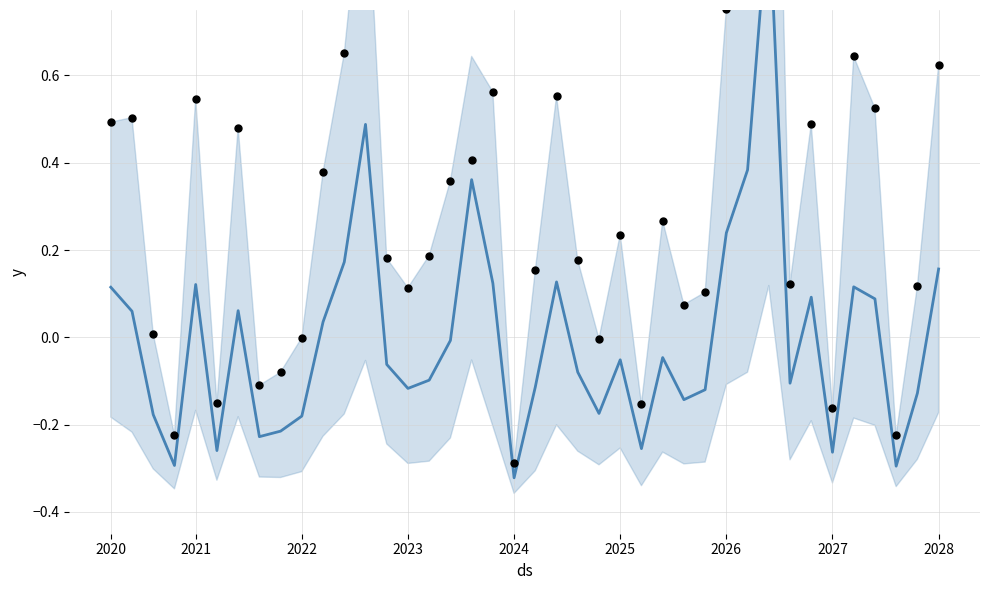

Is the value of col_17 points at 14 greater than the value of mean at 2027?

Yes